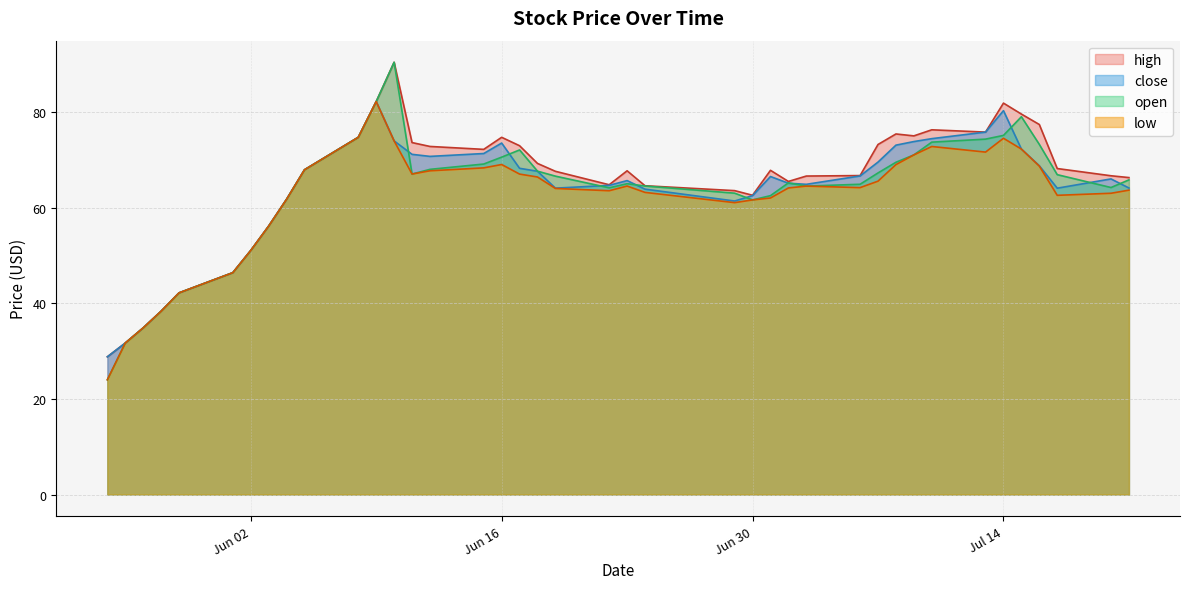

How many categories are shown in the chart?

40